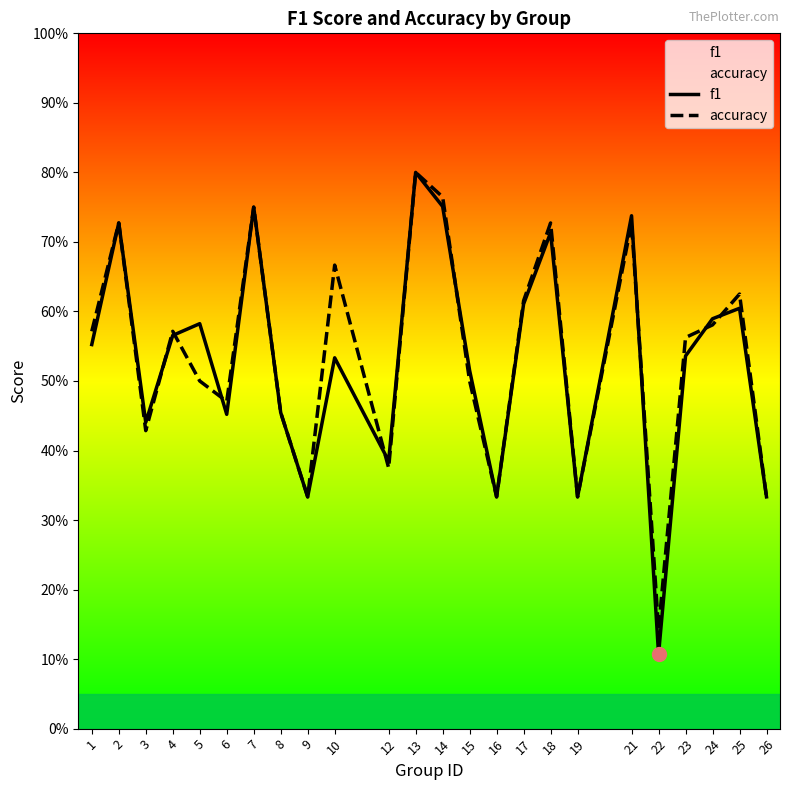

What is the total value across all series at 26?

0.7